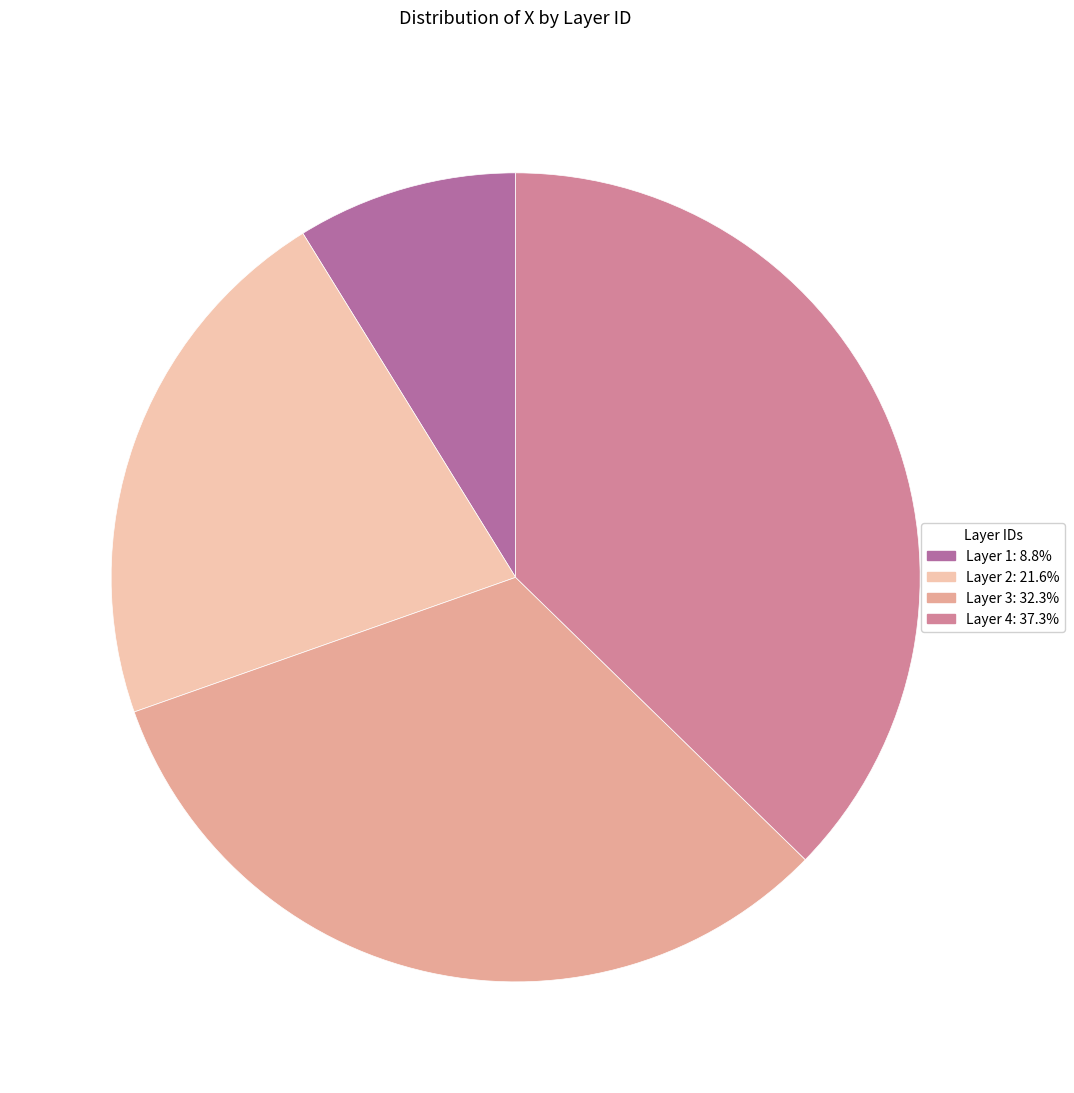

Is there a majority slice in this chart?

No